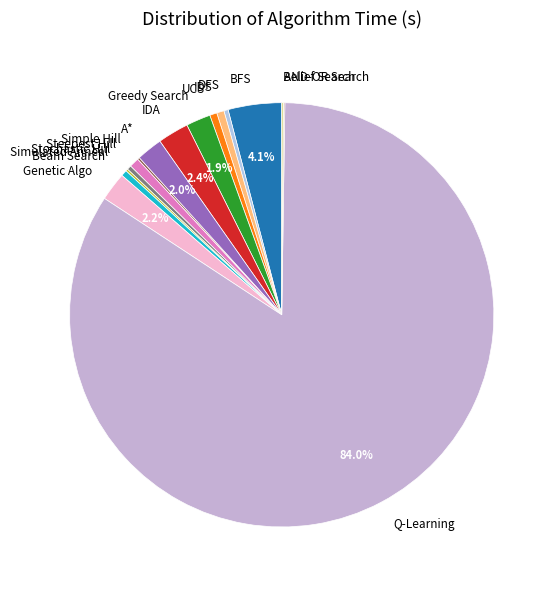

Do IDS and Greedy Search together represent more than half of the pie?

No